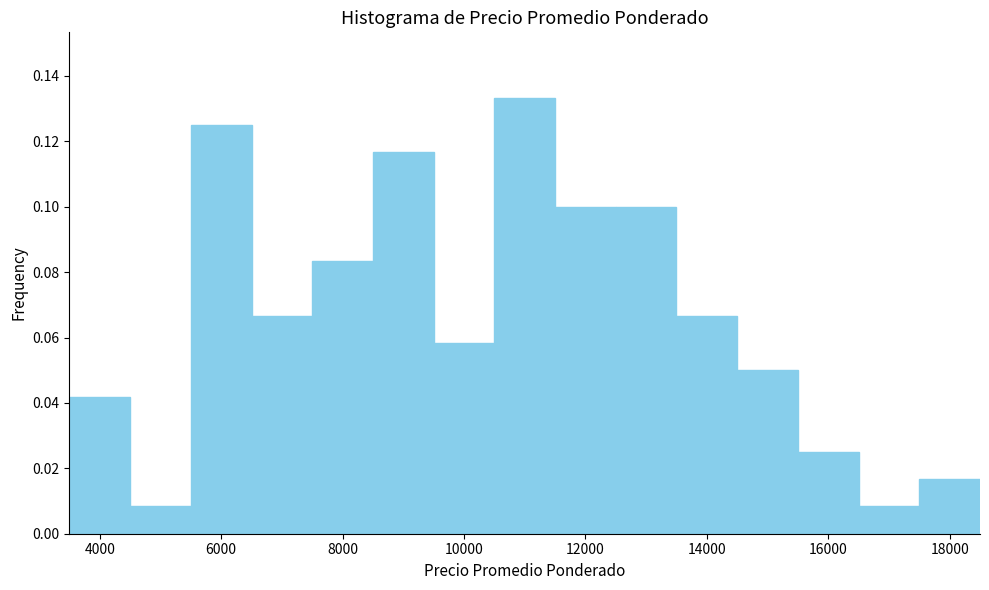

Reading left to right, list every bar in this chart as the range it spans on the x-axis followed by its height. Neither the bar edges nor the heights are printed on the chart, so give them approximately, as read against the axes.

3500 to 4500: 0.042
4500 to 5500: 0.008
5500 to 6500: 0.126
6500 to 7500: 0.066
7500 to 8500: 0.084
8500 to 9500: 0.116
9500 to 10500: 0.058
10500 to 11500: 0.134
11500 to 12500: 0.100
12500 to 13500: 0.100
13500 to 14500: 0.066
14500 to 15500: 0.050
15500 to 16500: 0.026
16500 to 17500: 0.008
17500 to 18500: 0.016